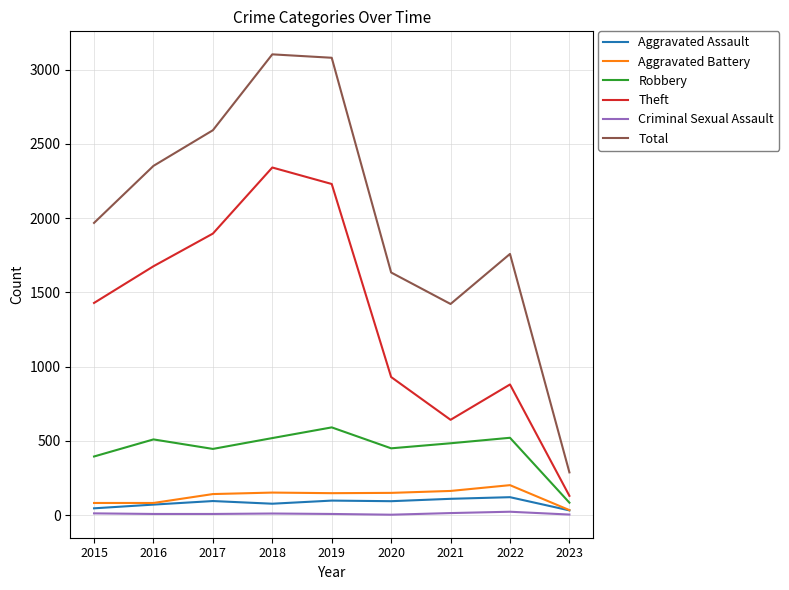

The value of Total at 2021 is 806. True or false?

False